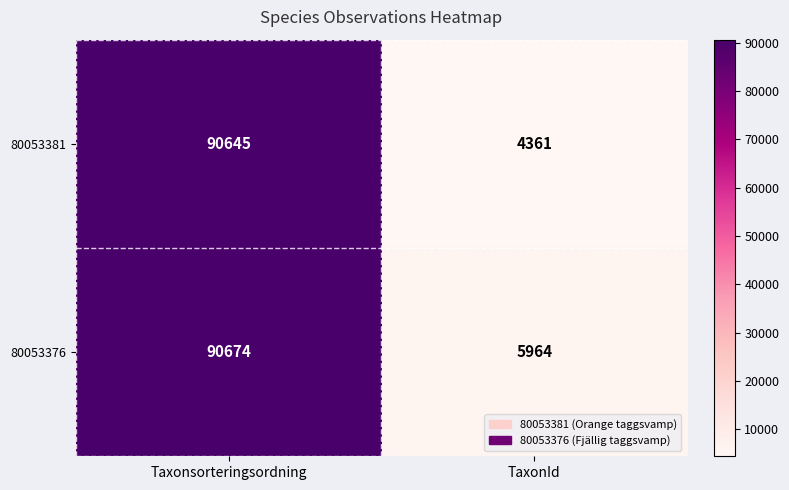

What is the spread (max minus min) of values at TaxonId?

1603